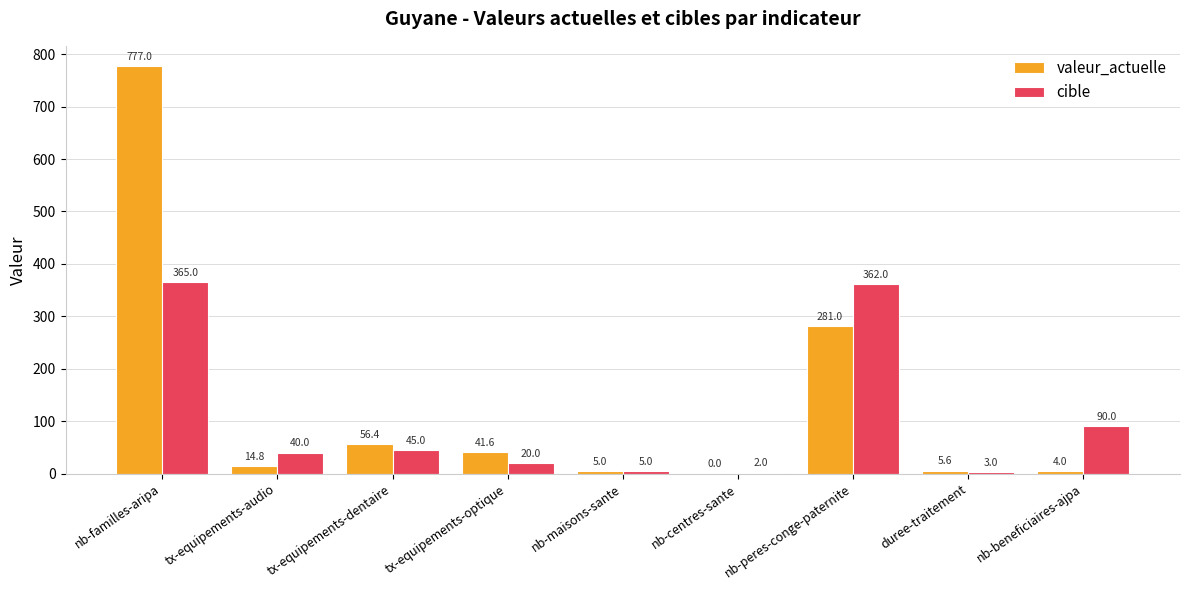

At which label does cible reach its peak?

nb-familles-aripa